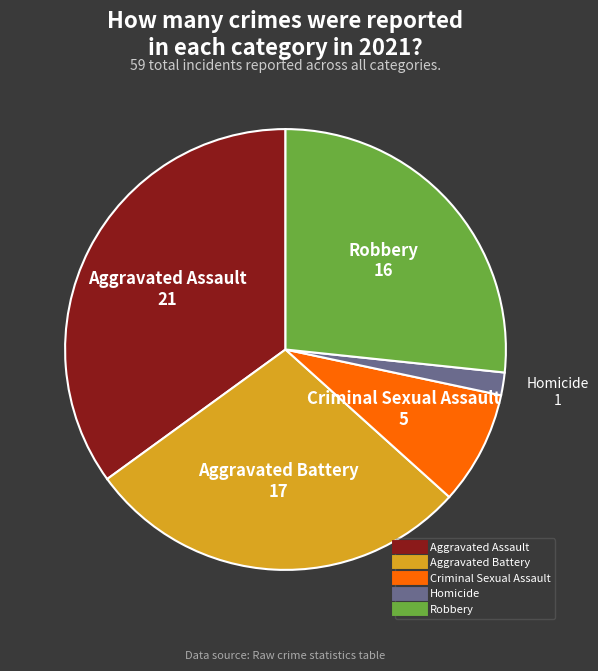

Do Aggravated Battery and Aggravated Assault together represent more than half of the pie?

Yes